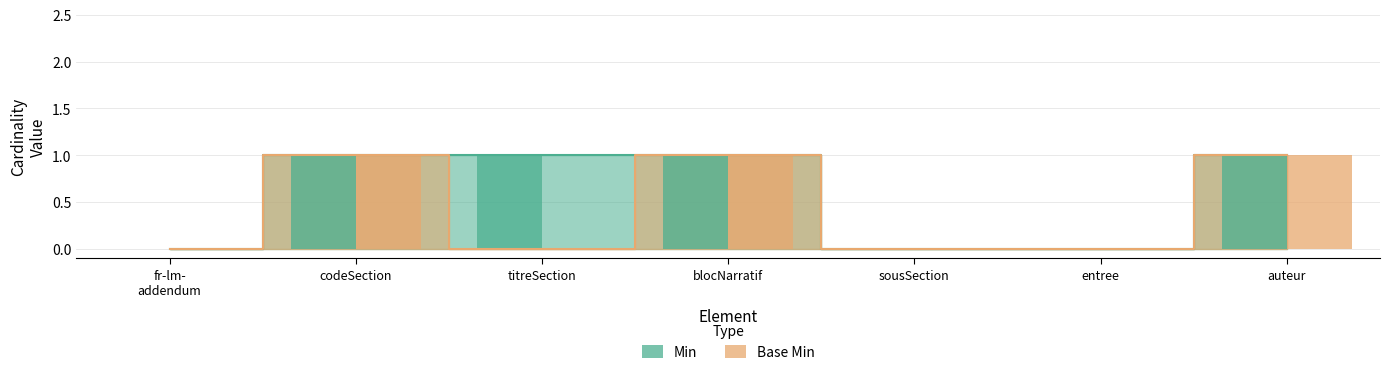

What position from the right is blocNarratif?

4